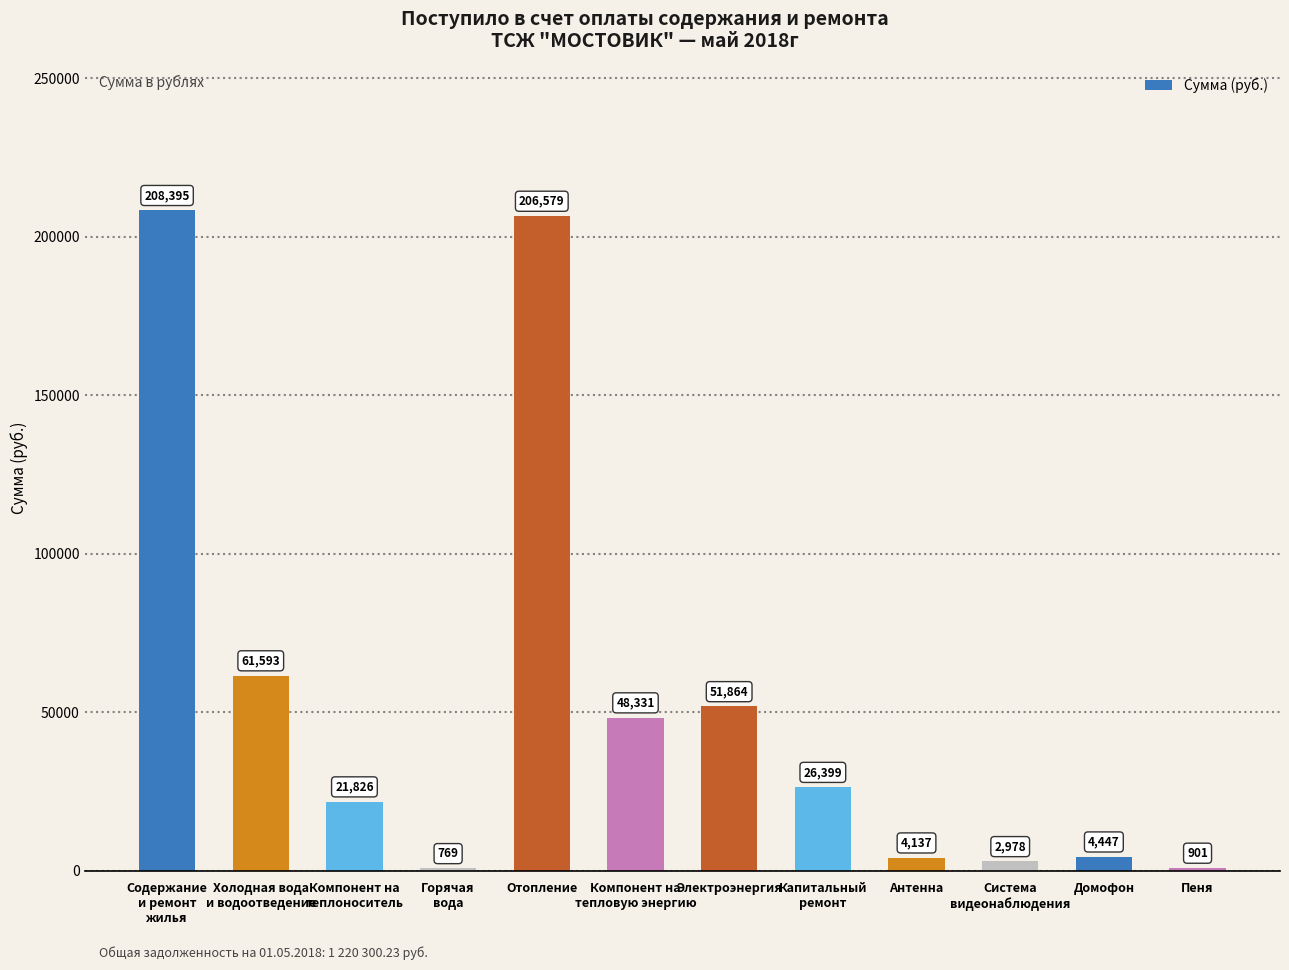

How many bars are there in total?

12